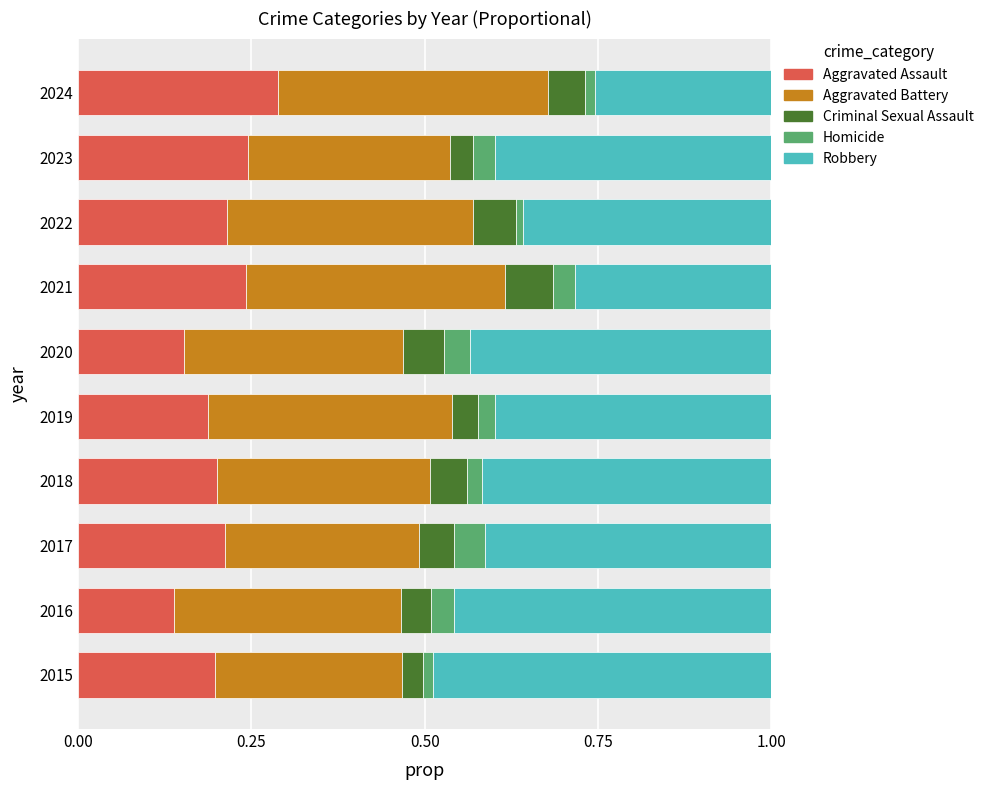

Which category has the highest value in the Aggravated Assault series?

2024